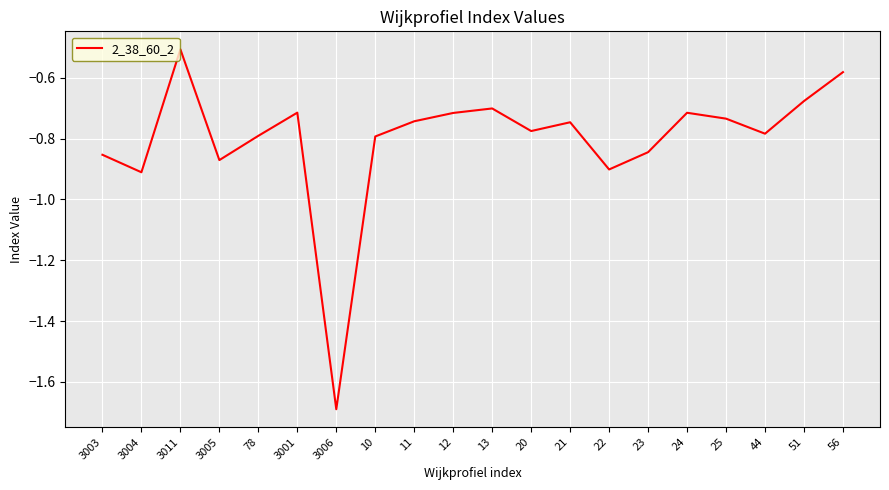

What is the minimum value shown in the chart?

-1.7